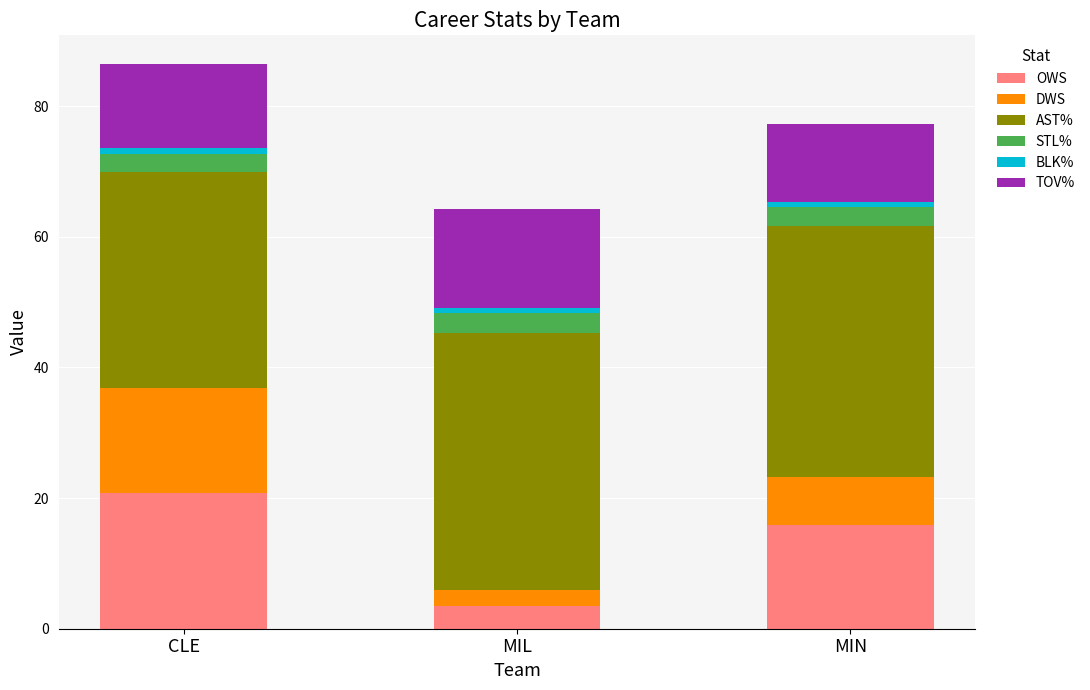

At which category is the sum across all series the highest?

CLE